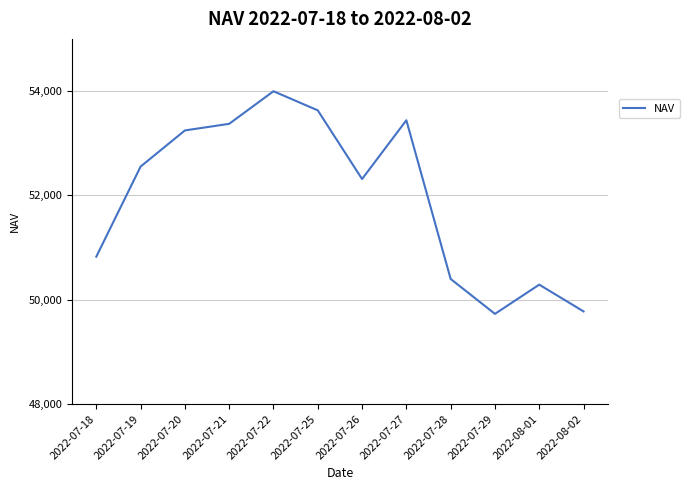

What is the maximum value shown in the chart?

53996.4